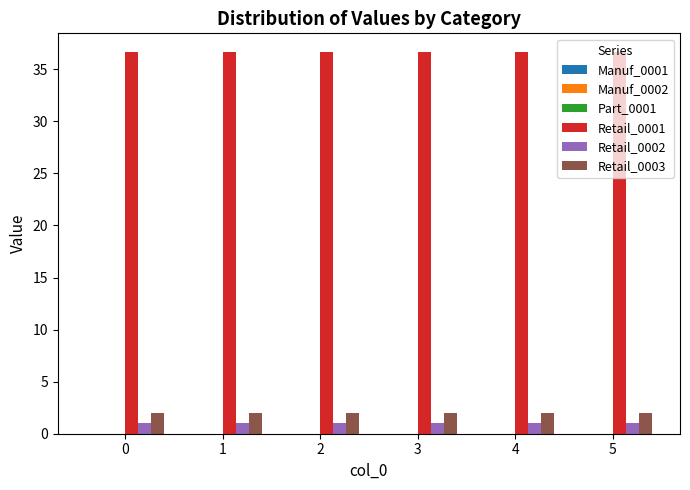

What is the value of the Retail_0001 bar at the 3rd from the left?

36.6